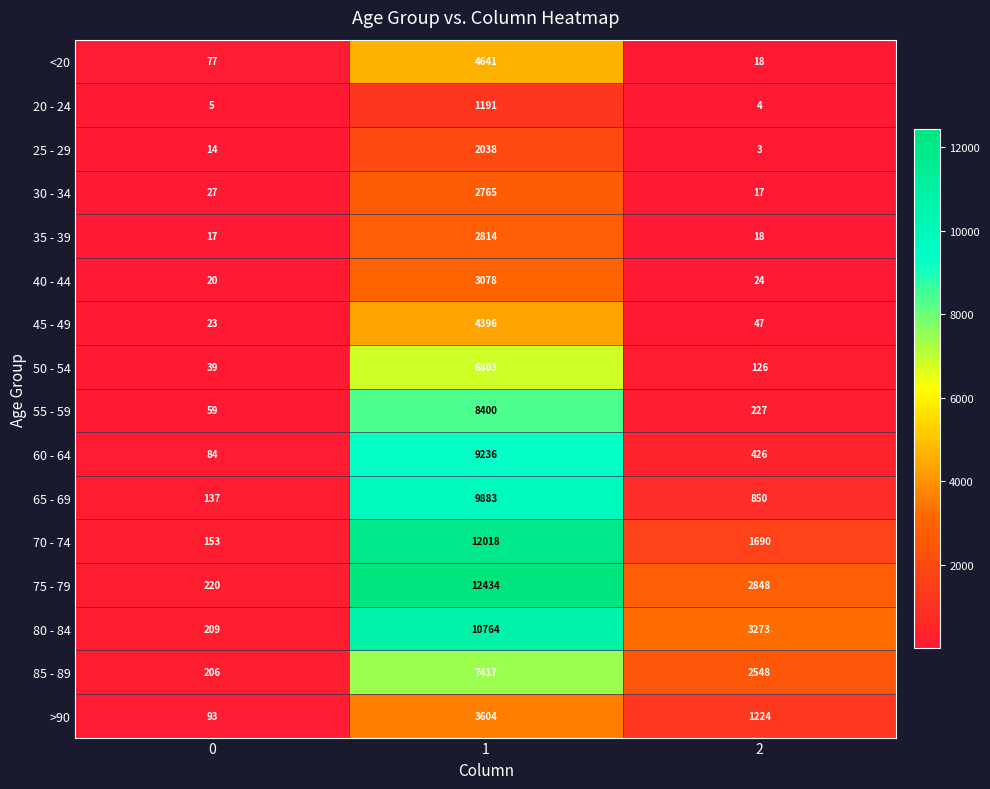

At how many categories does at least one series exceed 6764?

1